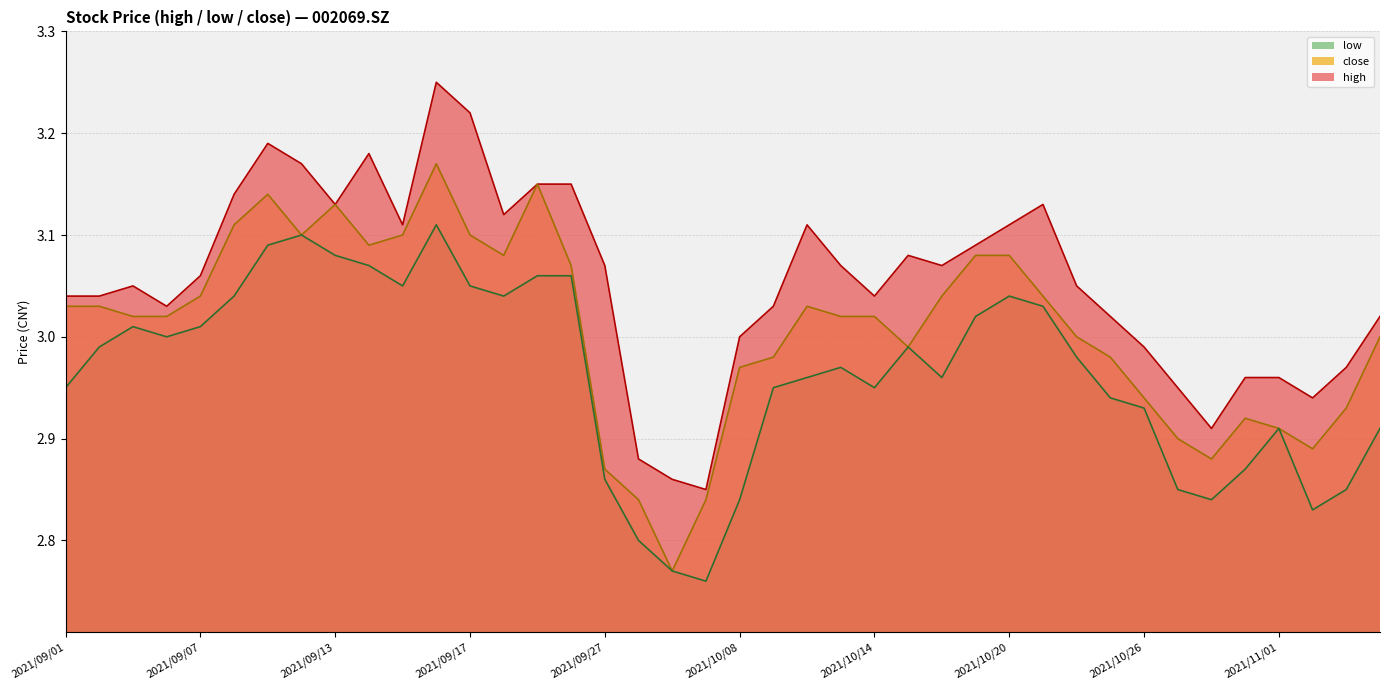

Which series has the largest range (max minus min)?

high